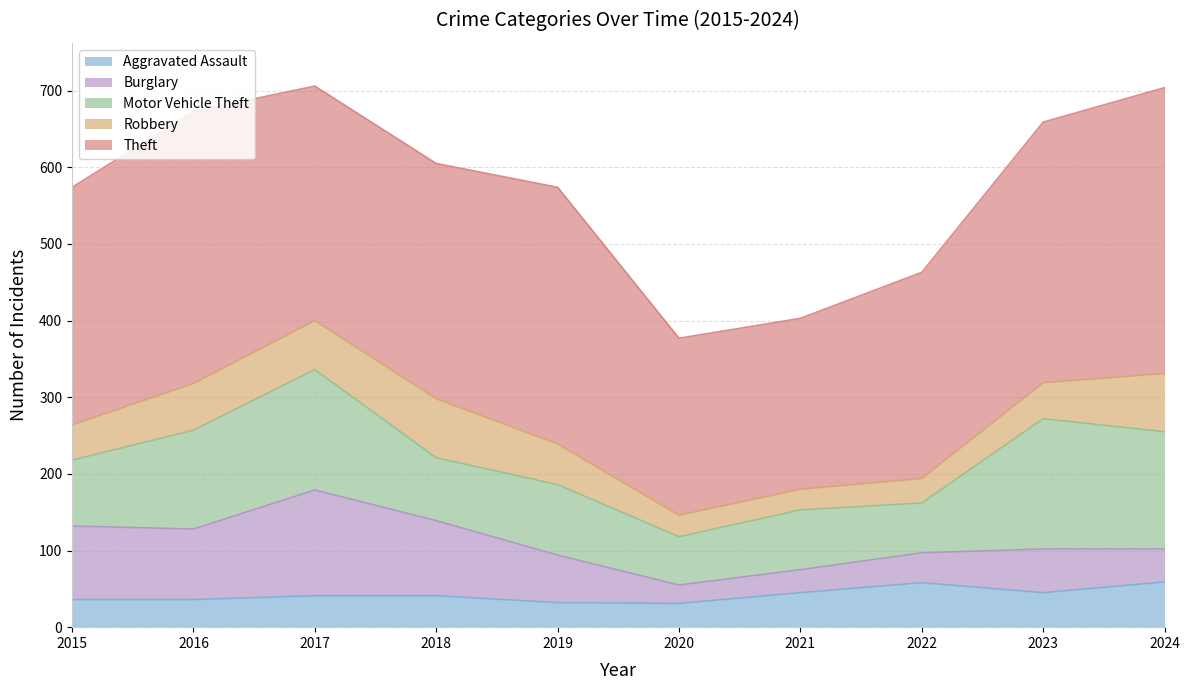

True or false: Robbery has more than 2 interior local peaks.

False